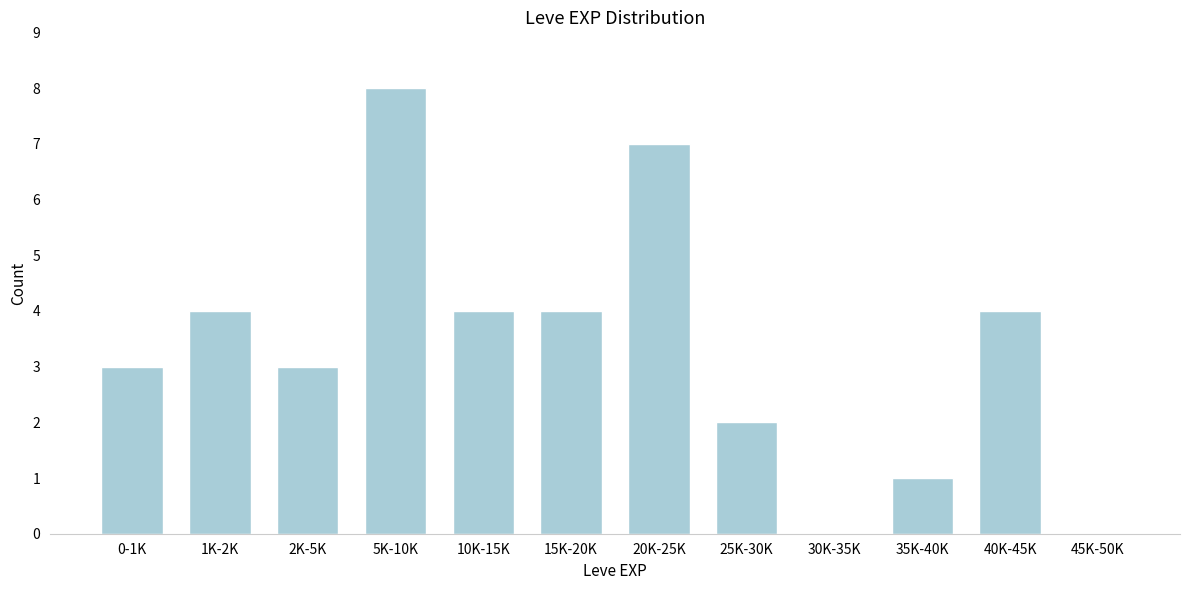

Reading left to right, extract all data points from this chart.

0-1K=3	1K-2K=4	2K-5K=3	5K-10K=8	10K-15K=4	15K-20K=4	20K-25K=7	25K-30K=2	30K-35K=0	35K-40K=1	40K-45K=4	45K-50K=0